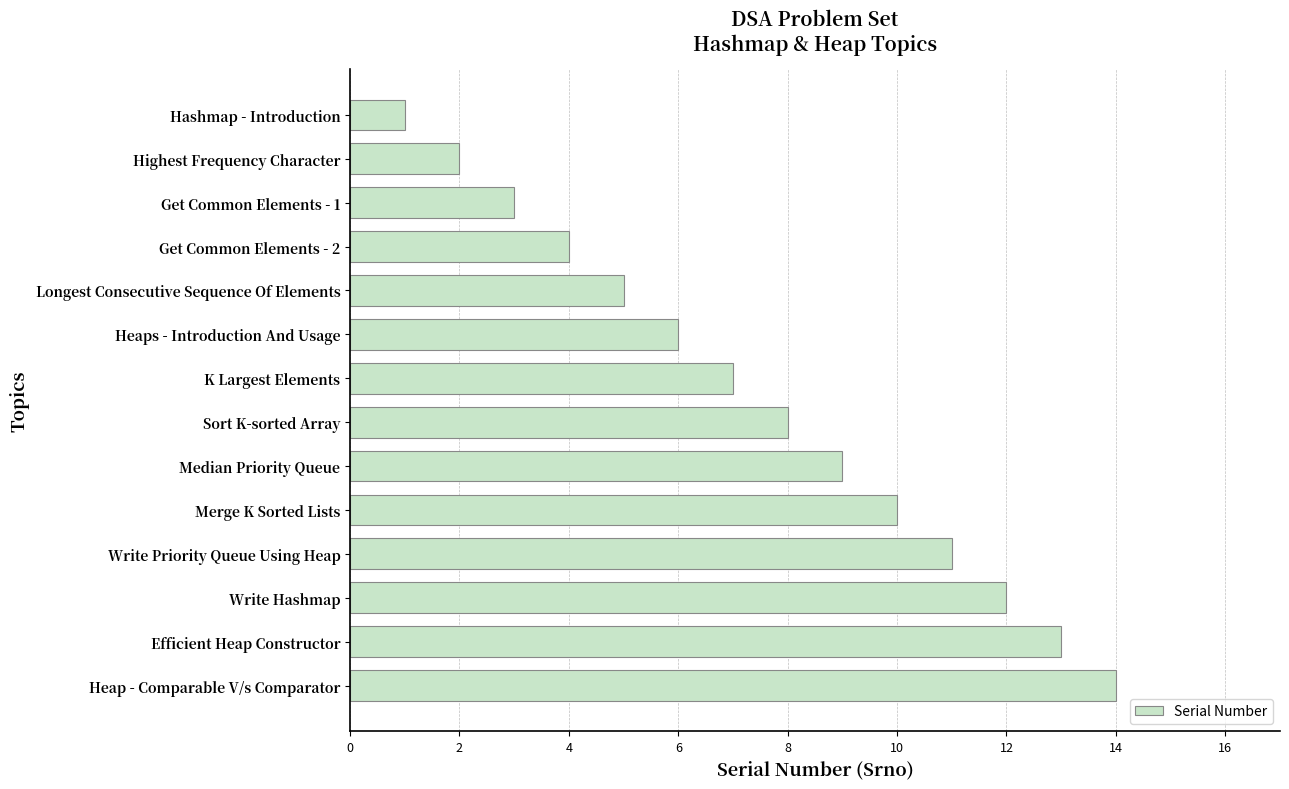

What is the approximate value at K Largest Elements?

7